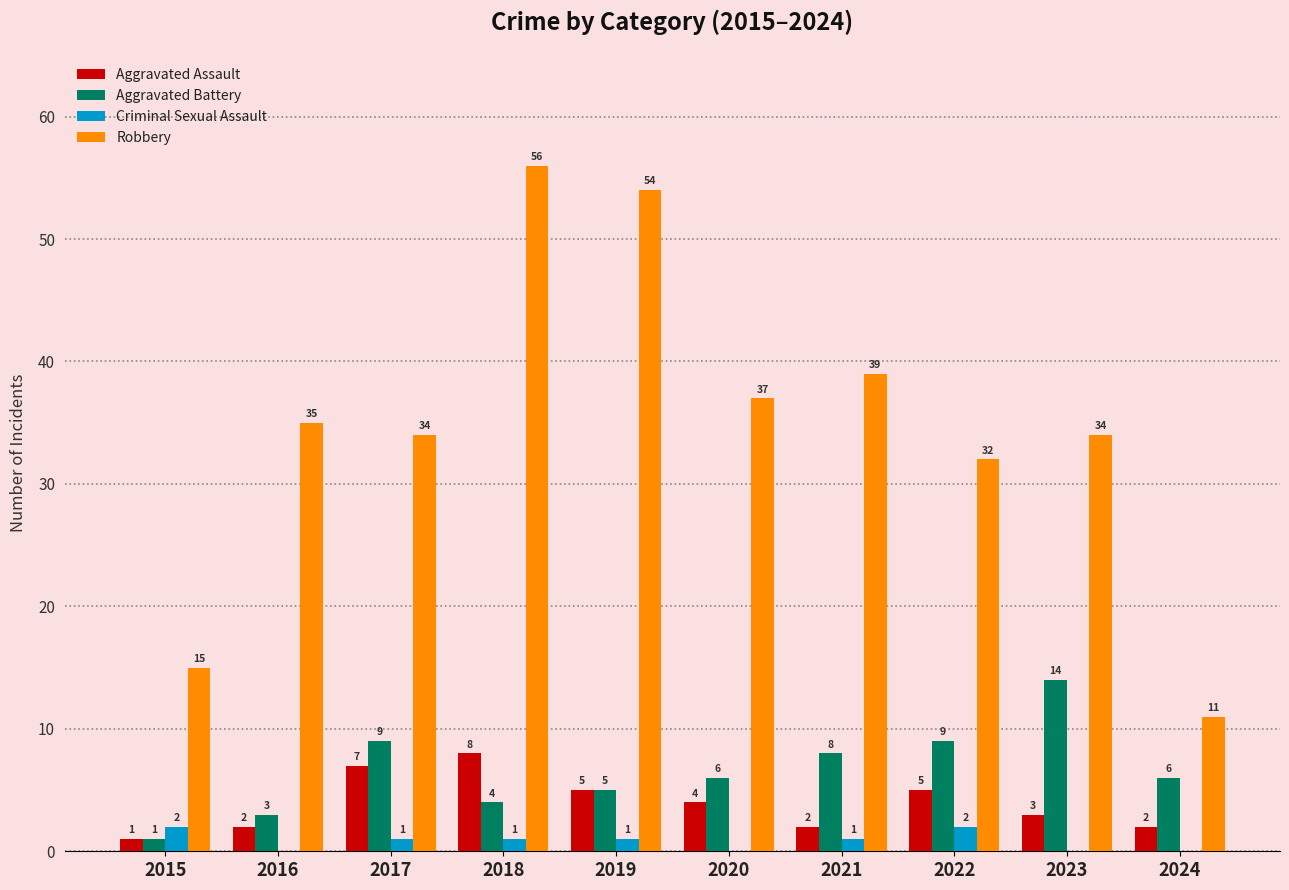

What is the total value across all series at 2021?

50